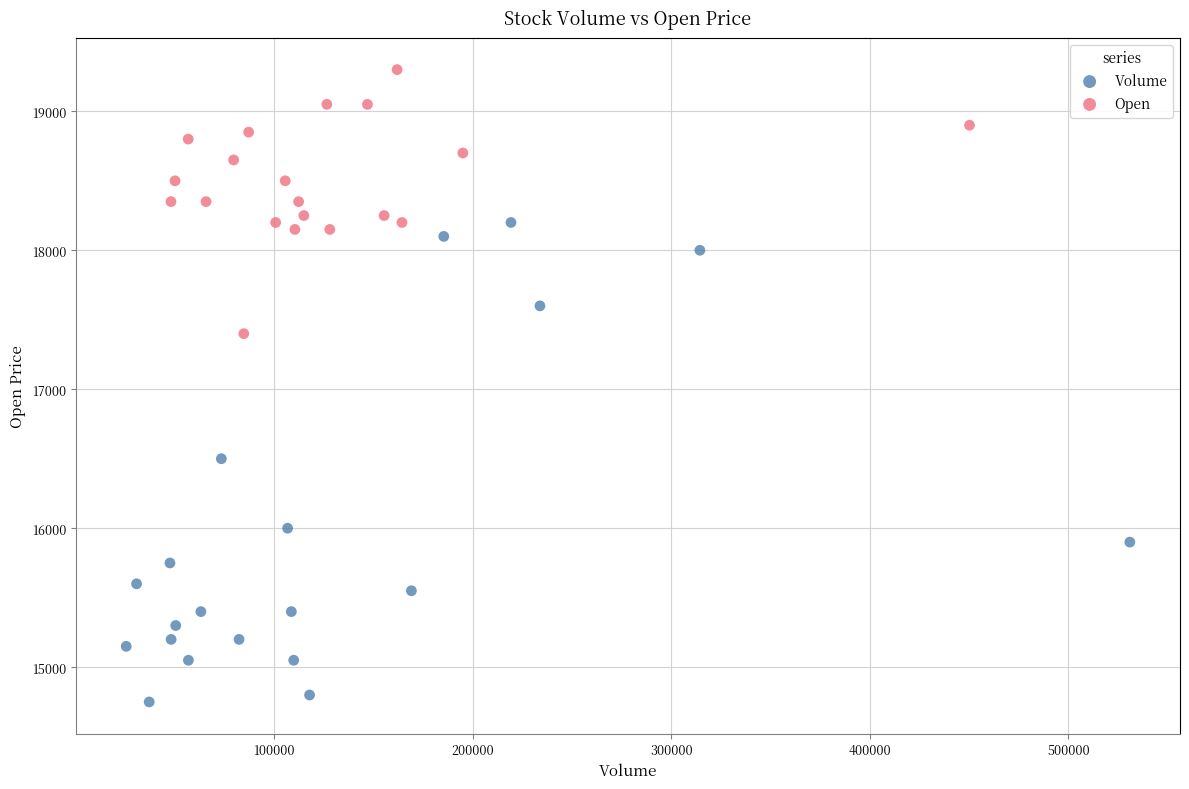

Which series has the largest Y range (max minus min)?

Volume